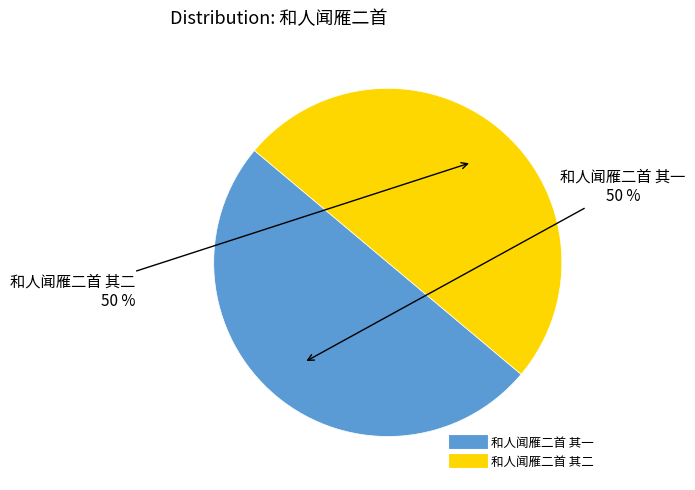

To the nearest percent, what is the combined percentage of 和人闻雁二首 其二 and 和人闻雁二首 其一?

100%